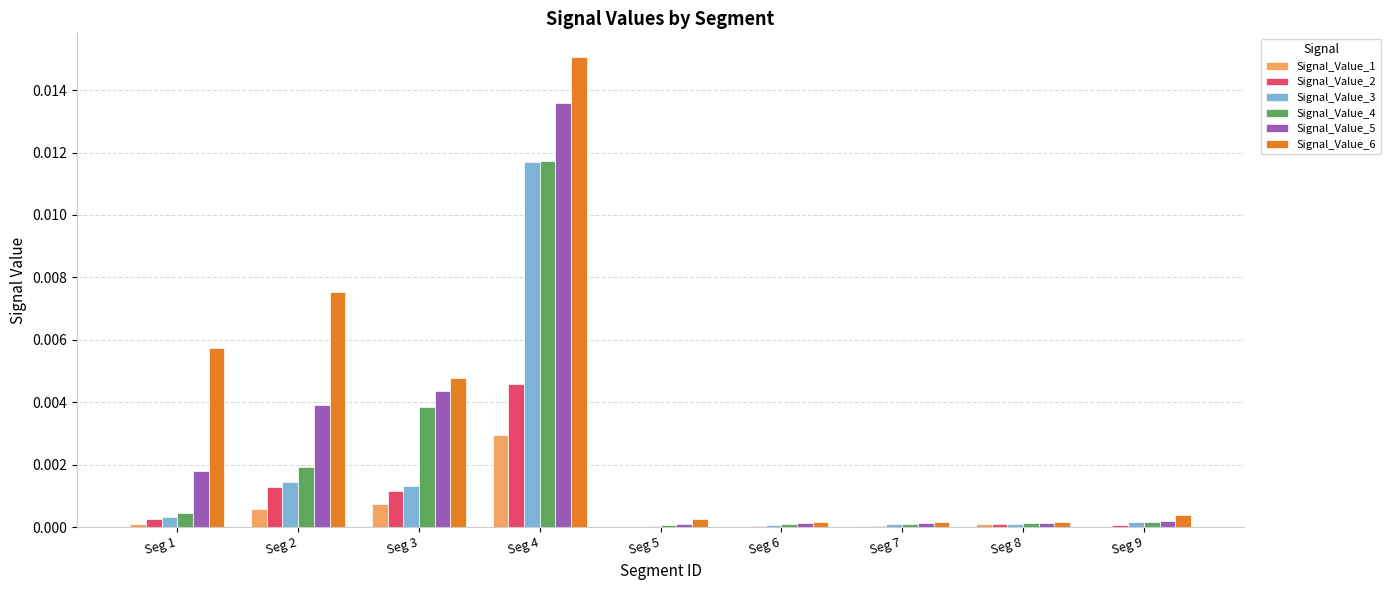

At which category is the sum across all series the highest?

Seg 4